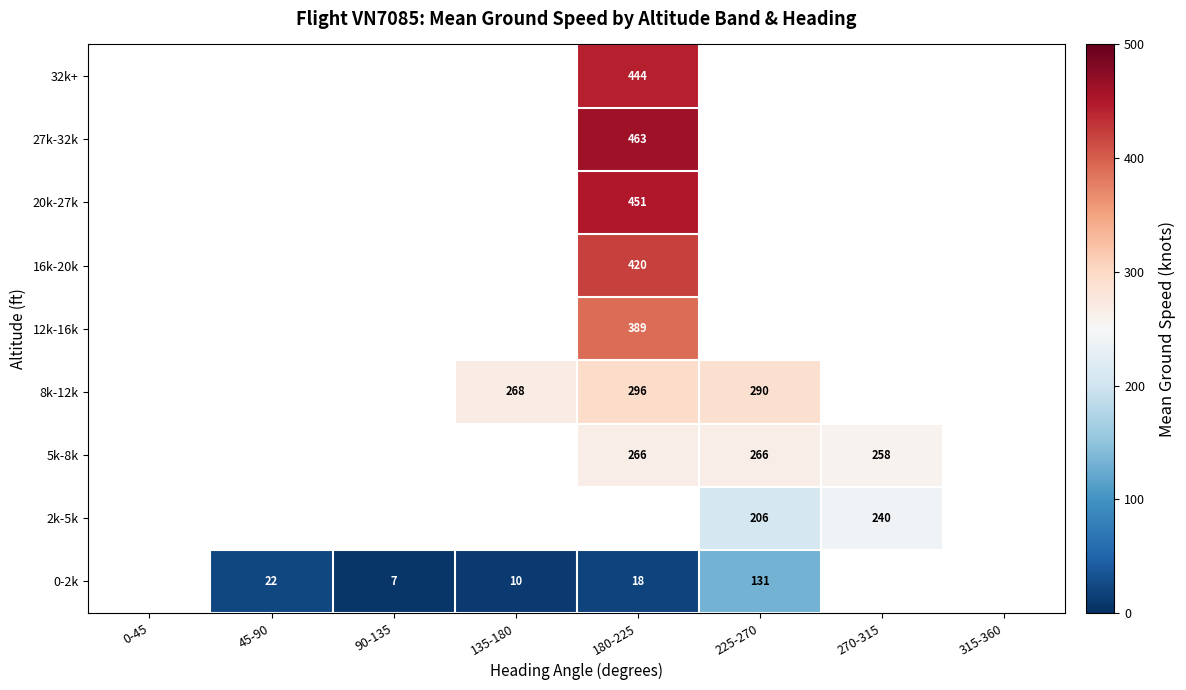

The value of 8k-12k at 135-180 is 268.0. True or false?

True